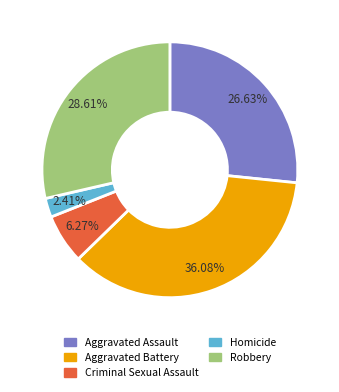

To the nearest percent, what is the difference between the Robbery and Homicide slice percentages?

26%